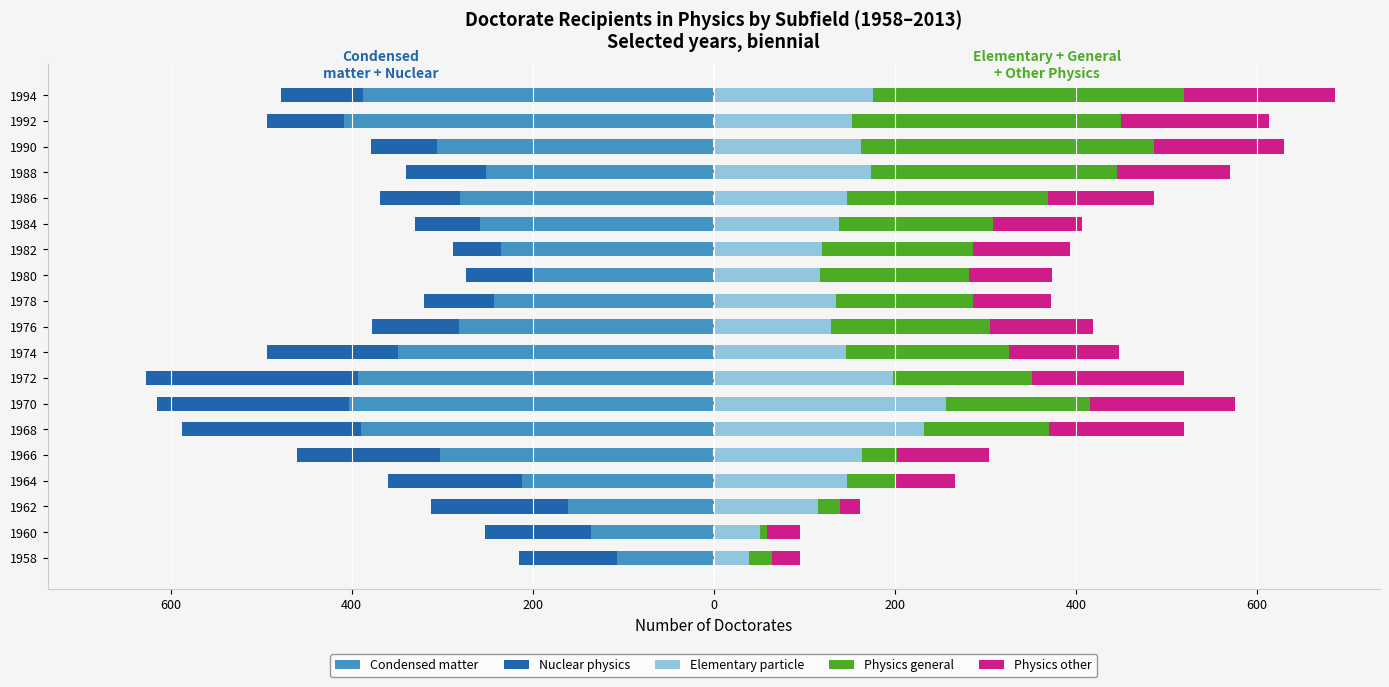

Rank the series at 1978 from highest to lowest value.

Physics general, Elementary particle, Physics other, Nuclear physics, Condensed matter